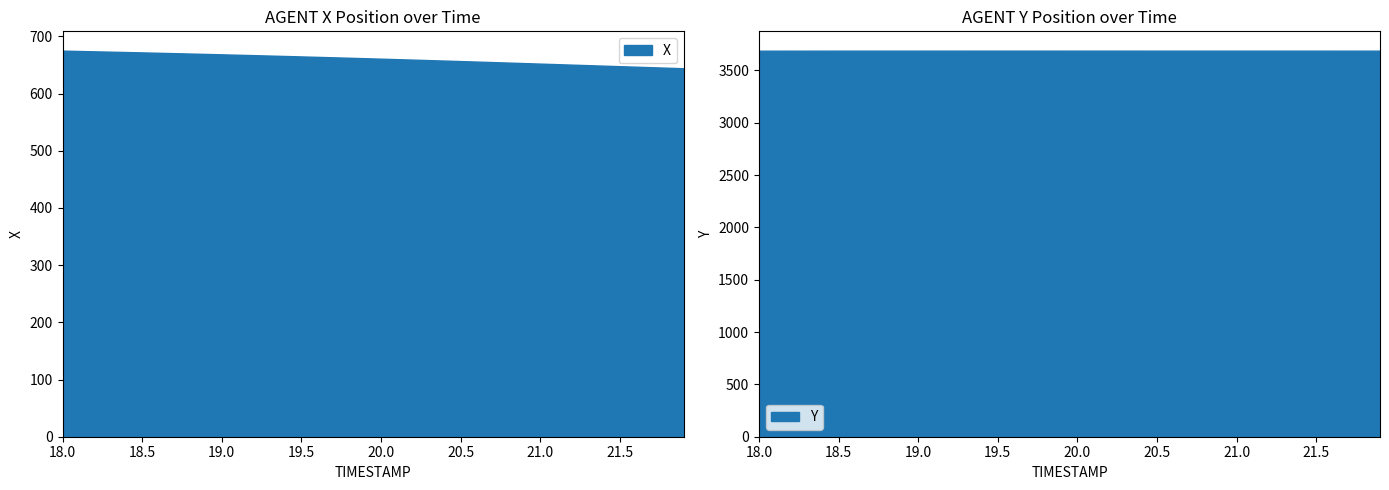

Reading left to right, list all the values displayed in this chart.

X: 675.1	674.5	673.9	673.2	672.6	672.0	671.3	670.7	670.0	669.3	668.6	667.9	667.2	666.4	665.7	664.9	664.2	663.4	662.6	661.8	661.0	660.2	659.3	658.5	657.7	656.8	655.9	655.1	654.2	653.3	652.4	651.5	650.6	649.7	648.8	647.9	647.0	646.1	645.2	644.3
Y: 3687.6	3687.7	3687.8	3687.8	3687.9	3688.0	3688.0	3688.0	3688.1	3688.1	3688.1	3688.1	3688.2	3688.2	3688.2	3688.2	3688.2	3688.2	3688.2	3688.2	3688.2	3688.2	3688.1	3688.1	3688.1	3688.1	3688.1	3688.1	3688.1	3688.1	3688.1	3688.0	3688.0	3688.0	3688.0	3688.0	3687.9	3687.9	3687.9	3687.9